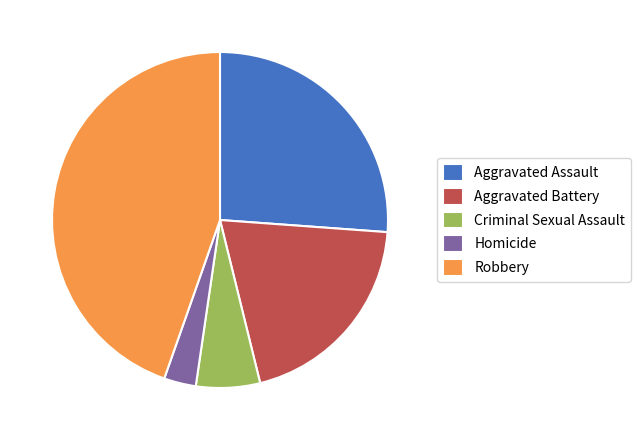

Is it true that Aggravated Assault is 39% of the pie?

False